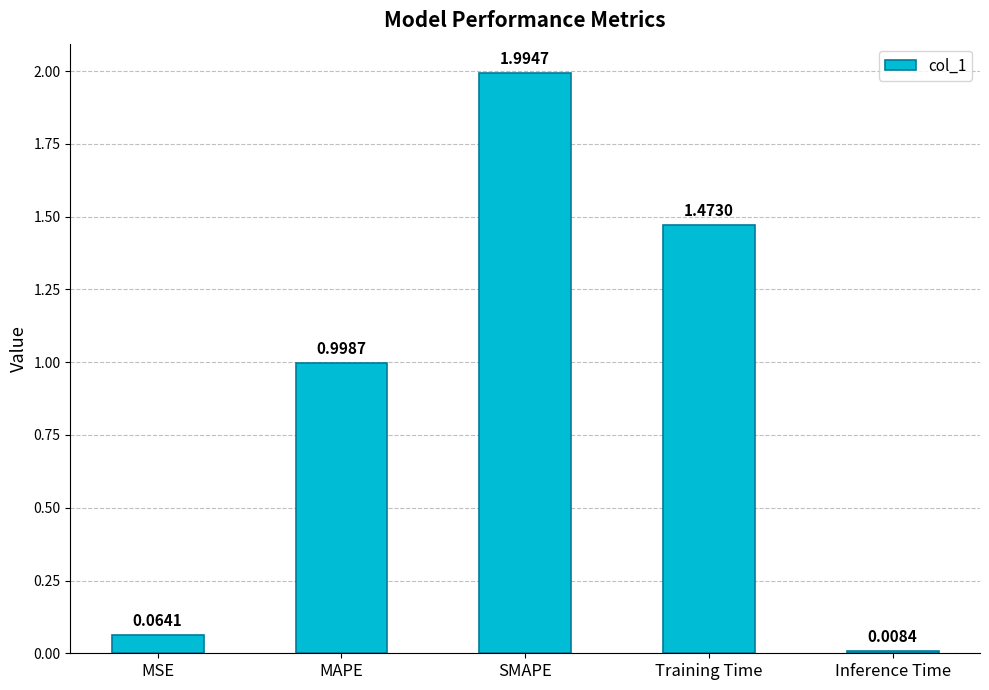

What is the label of the 1st bar from the left?

MSE